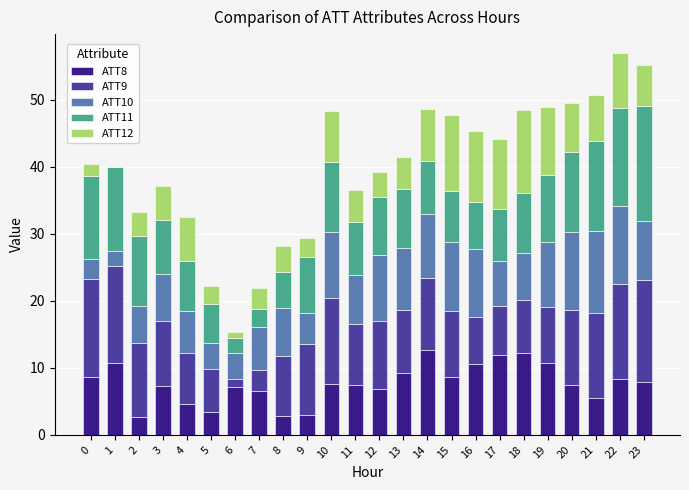

The value of ATT8 at 13 is 9.2. True or false?

True